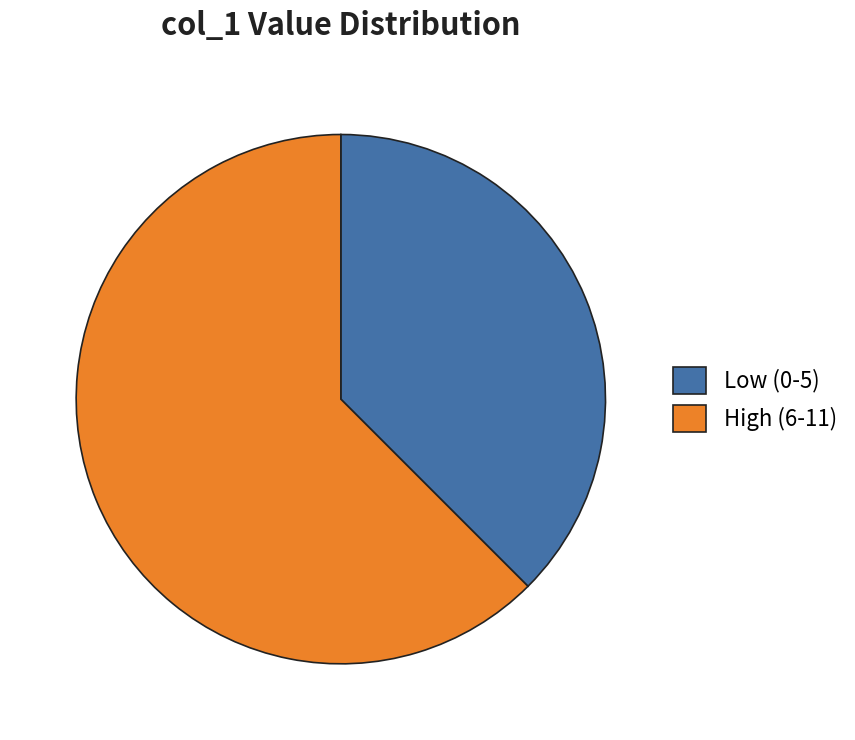

Between Low (0-5) and High (6-11), which is larger?

High (6-11)